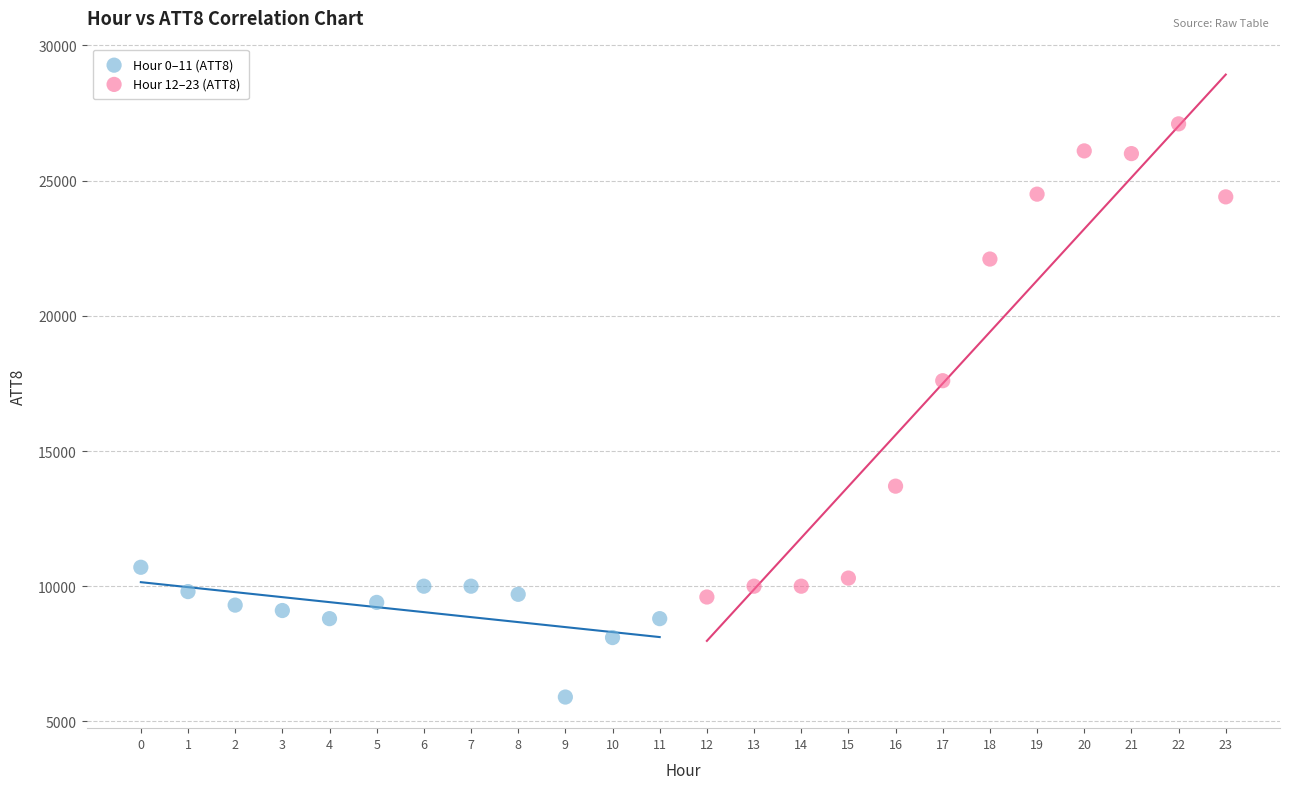

Which series reaches the minimum Y coordinate?

Hour 0–11 (ATT8)